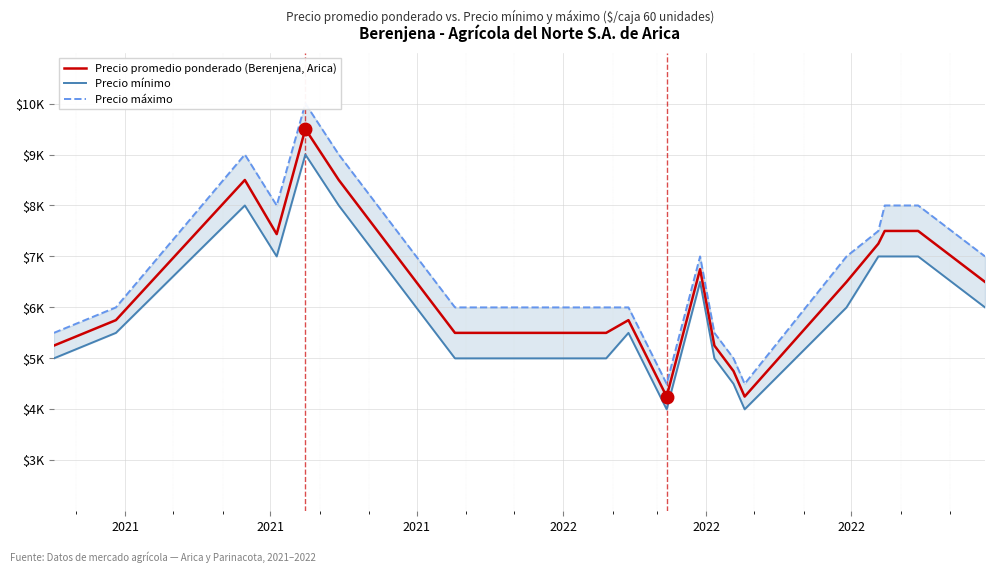

In Precio máximo, how many points are lower than both neighbors (excluding endpoints)?

3